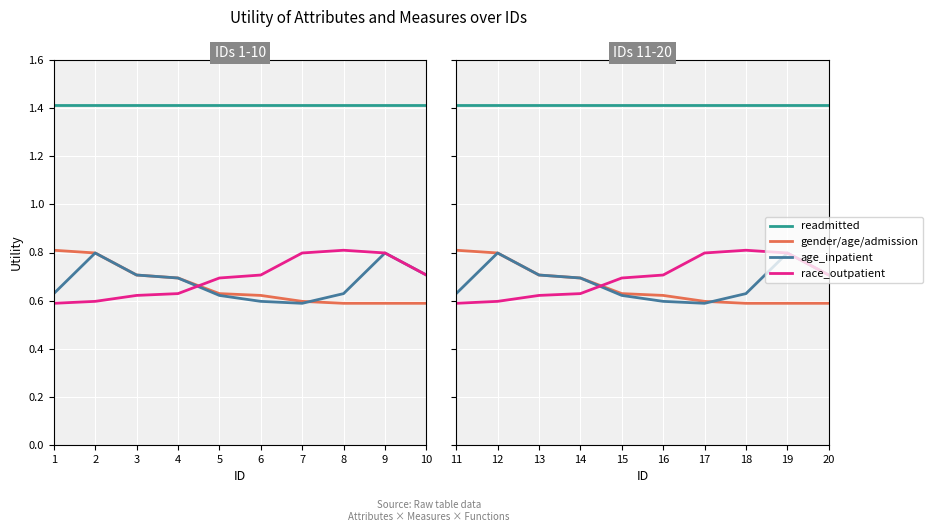

What is the spread (max minus min) of values at 12?

0.8